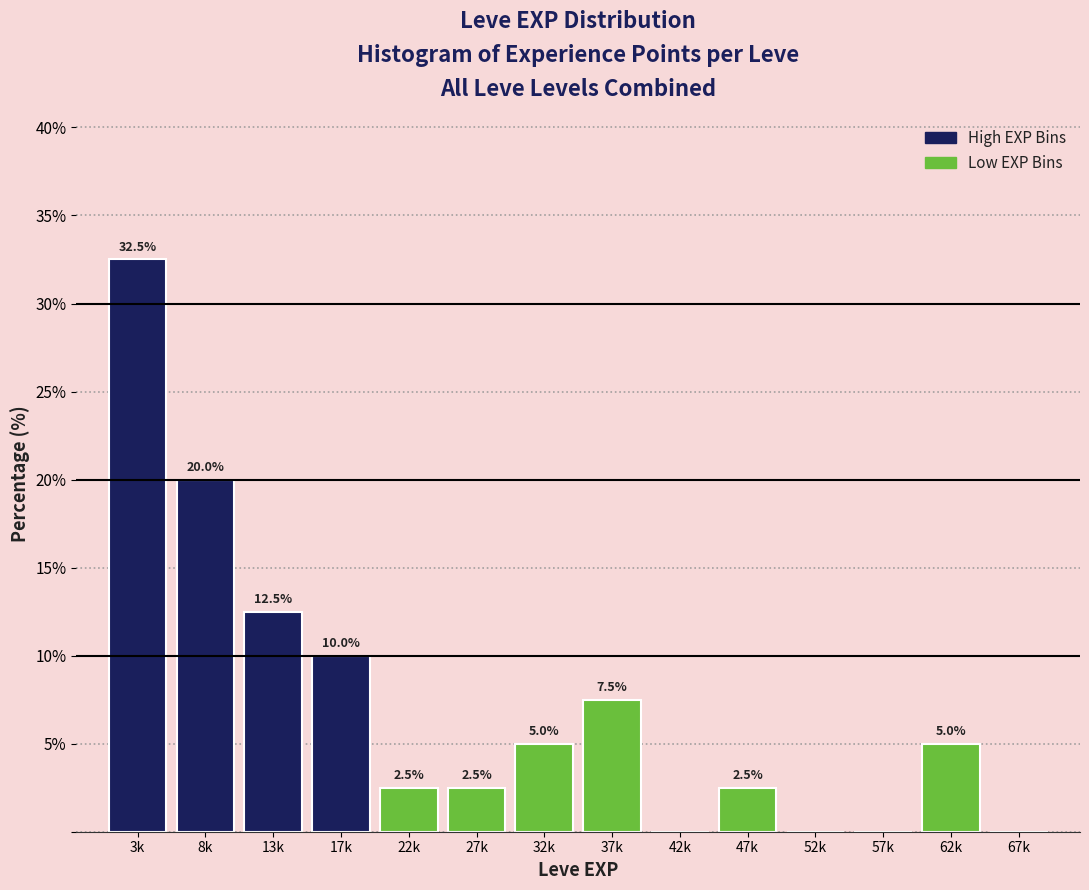

Reading right to left, extract all data points from this chart.

67k=0.0	62k=5.0	57k=0.0	52k=0.0	47k=2.5	42k=0.0	37k=7.5	32k=5.0	27k=2.5	22k=2.5	17k=10.0	13k=12.5	8k=20.0	3k=32.5